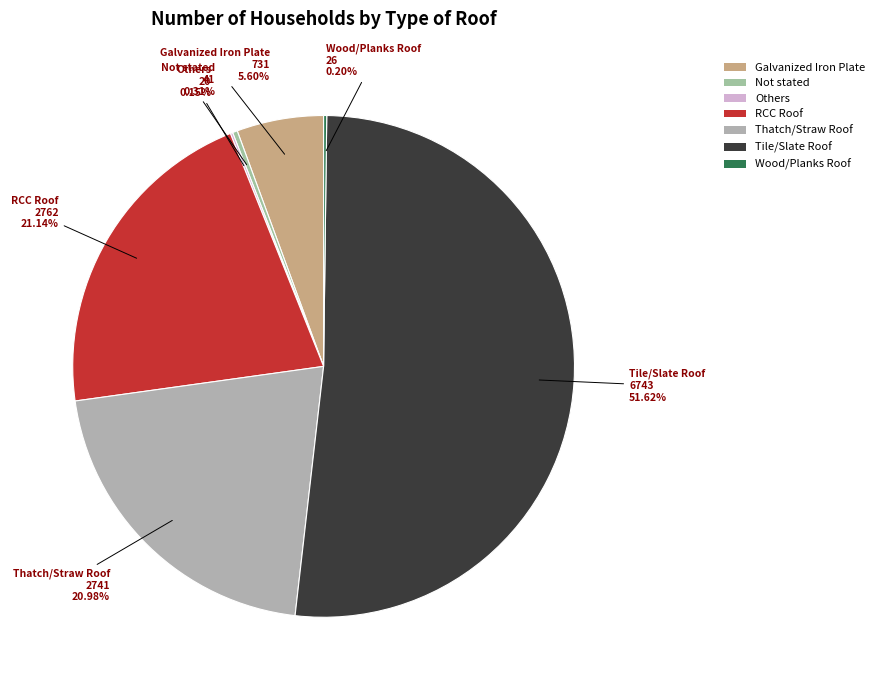

Which slice is the largest?

Tile/Slate Roof